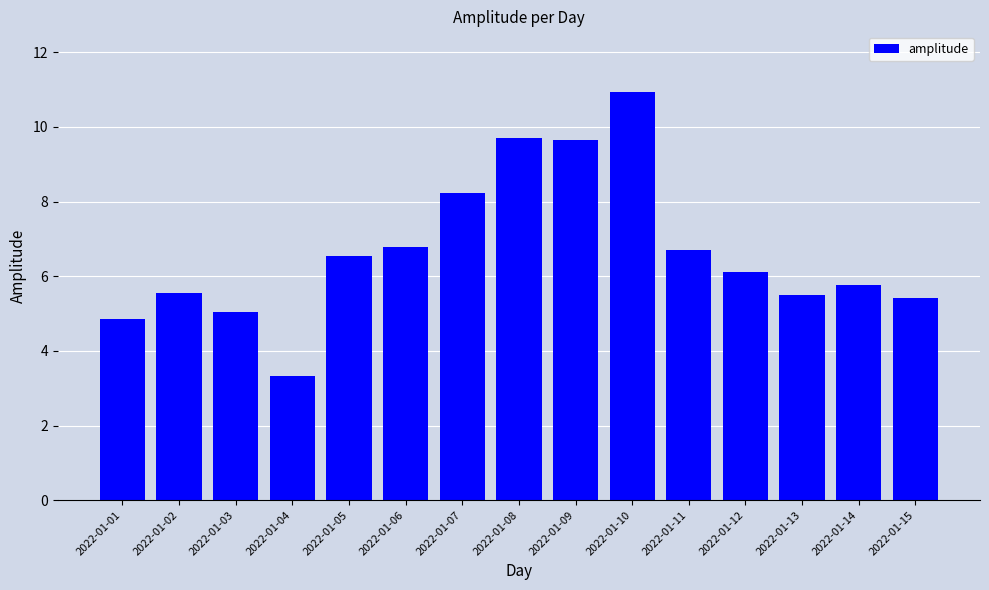

What is the minimum value shown in the chart?

3.3